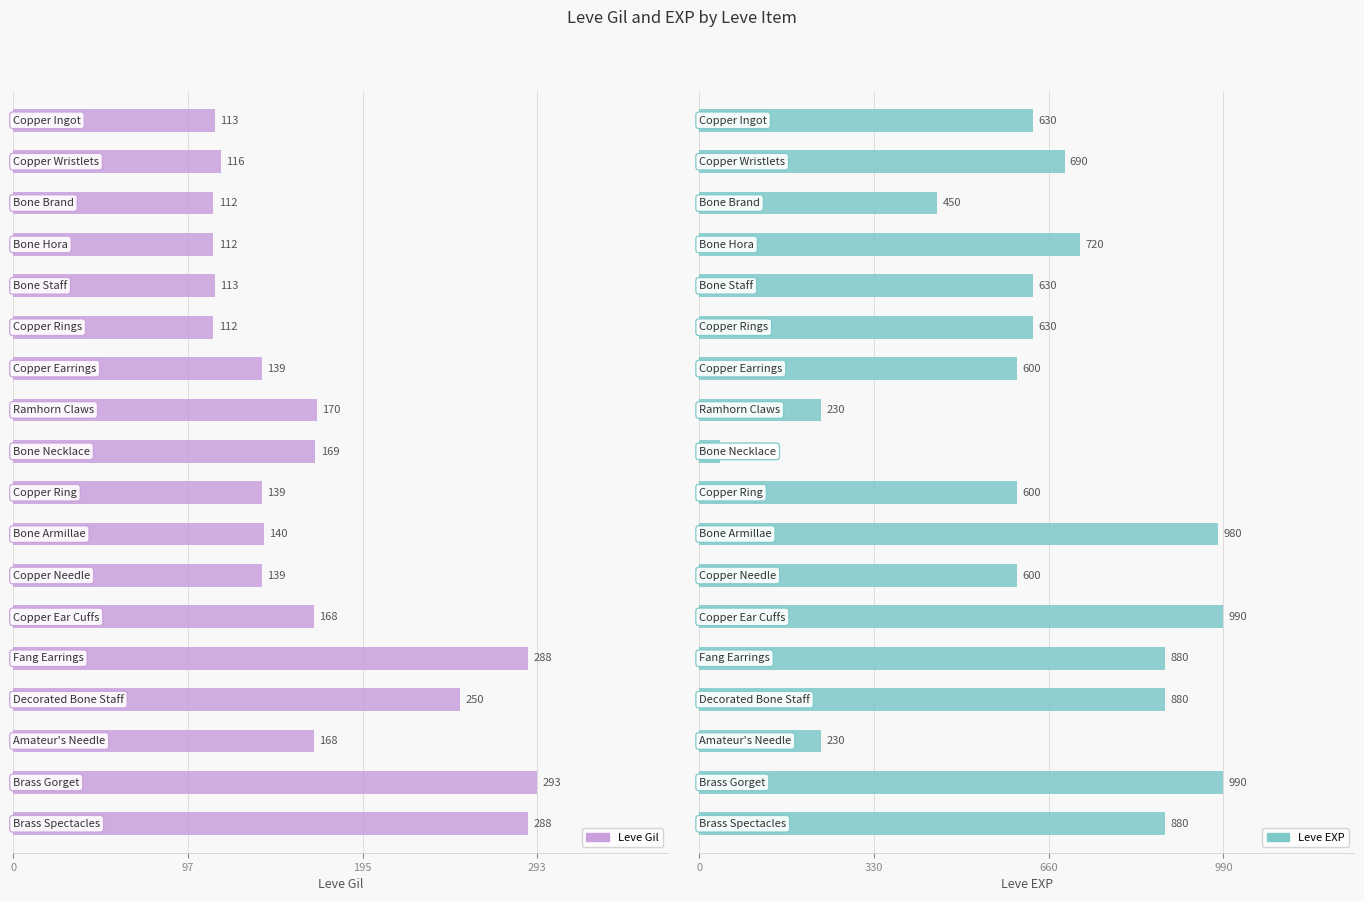

What is the difference between the second highest and minimum values in the Leve Gil series?

176